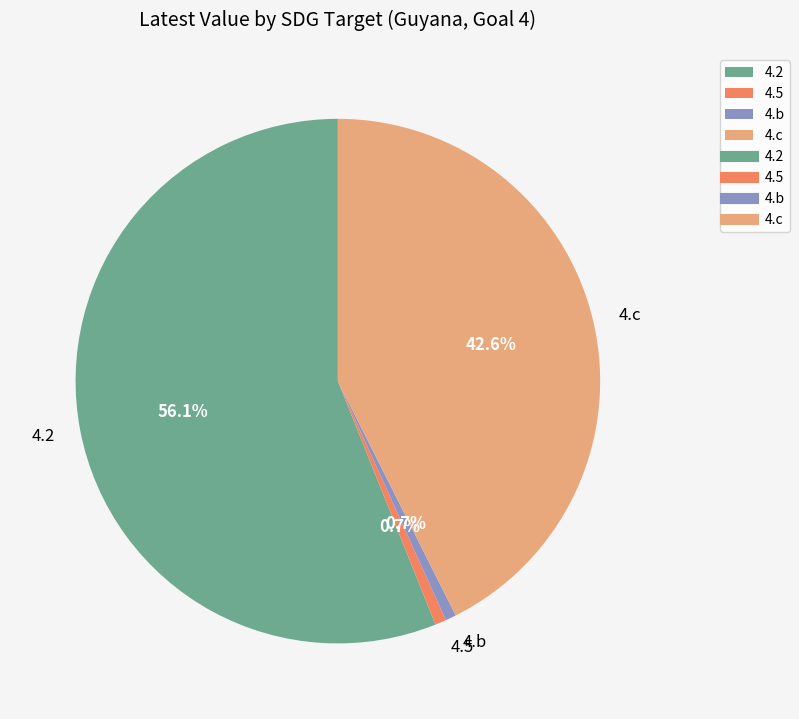

Which category accounts for the majority?

4.2